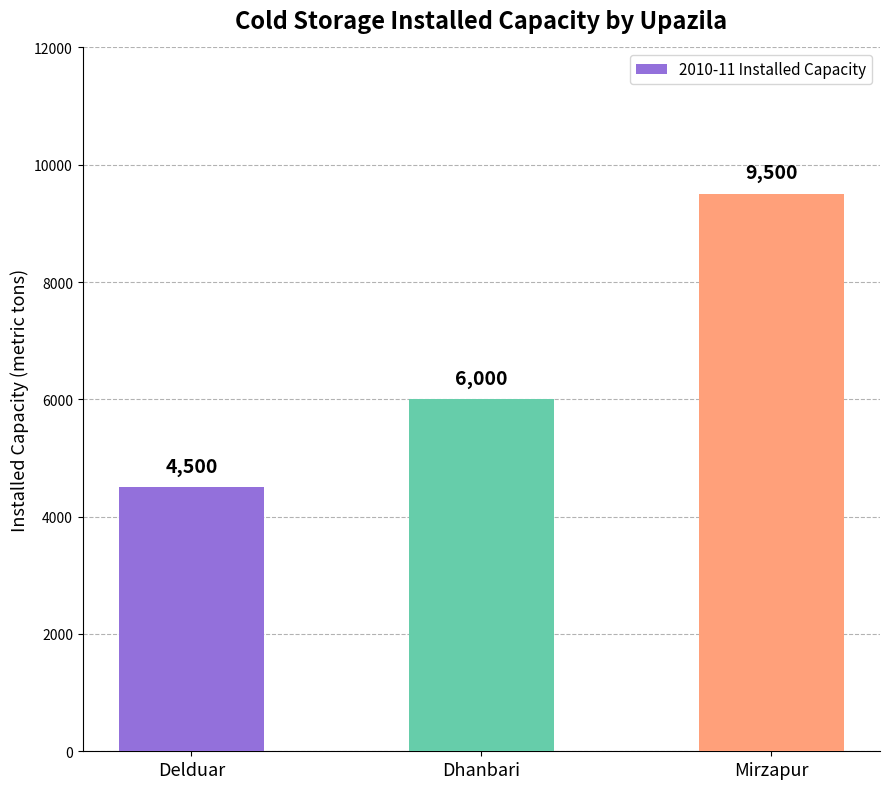

True or false: the data shows 9500 at Mirzapur.

True